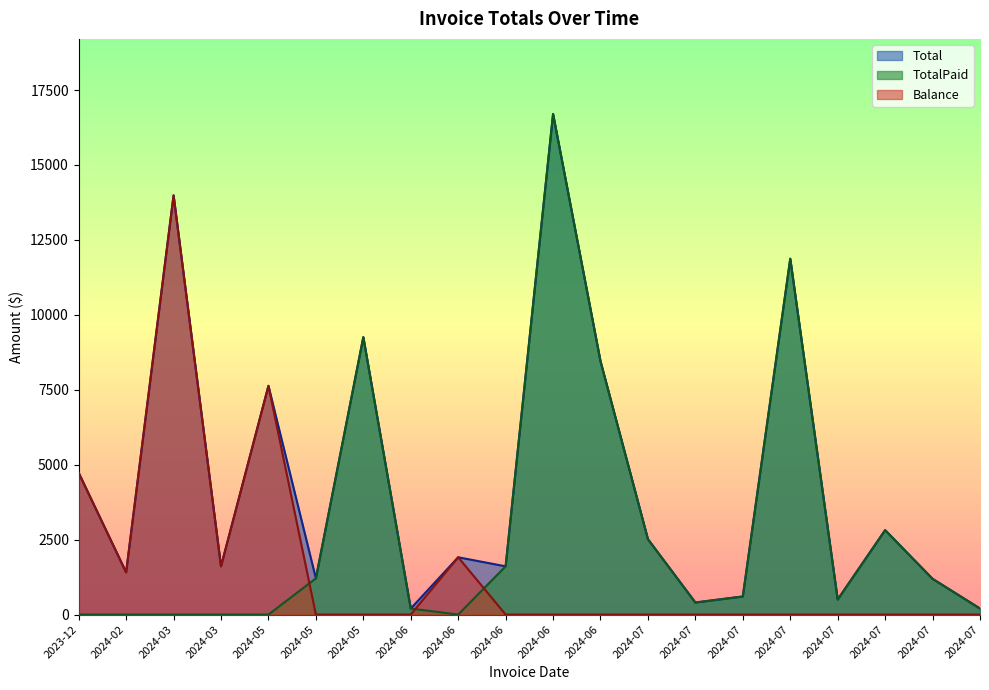

Between 2024-05 and 2024-07, which series saw the biggest shift?

Total